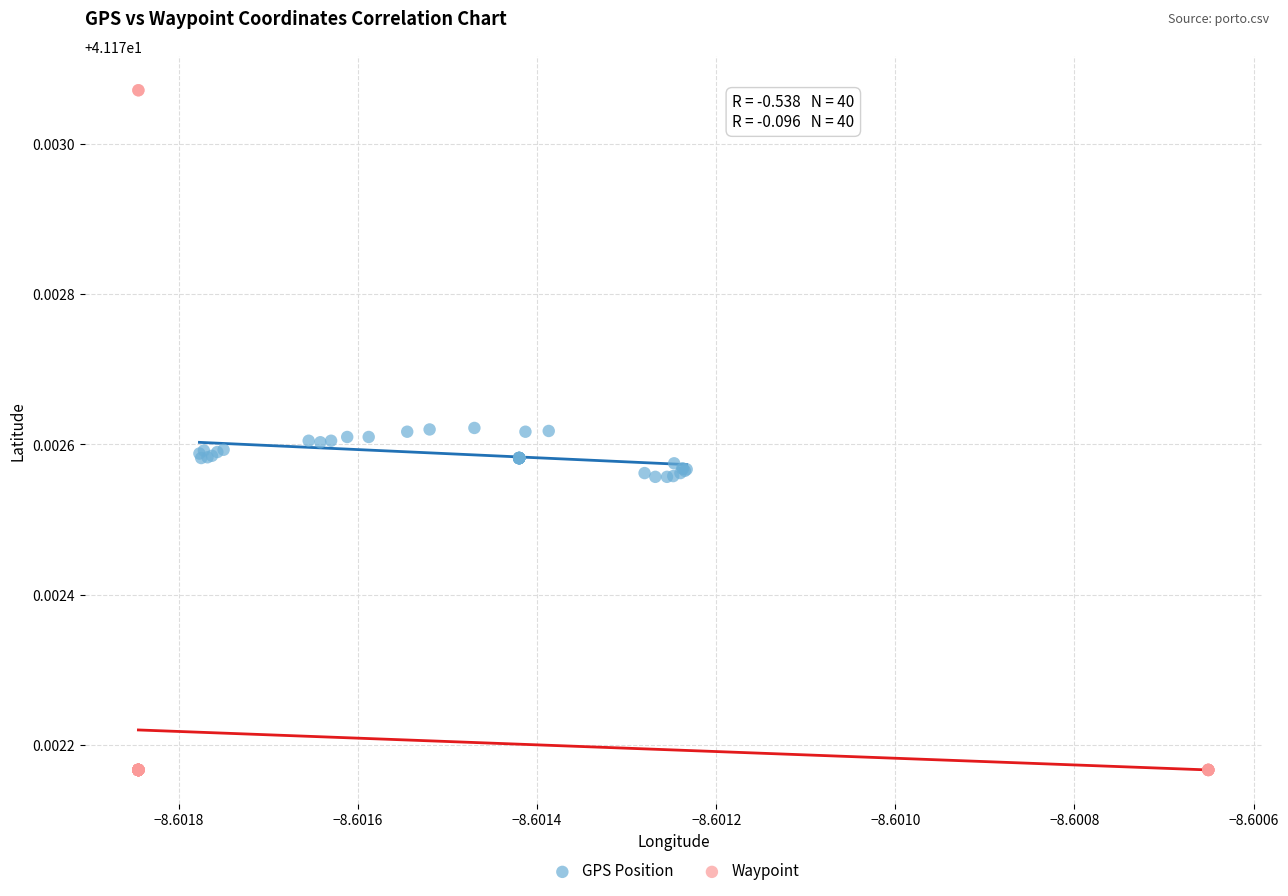

Which series contains the highest Y value?

Waypoint